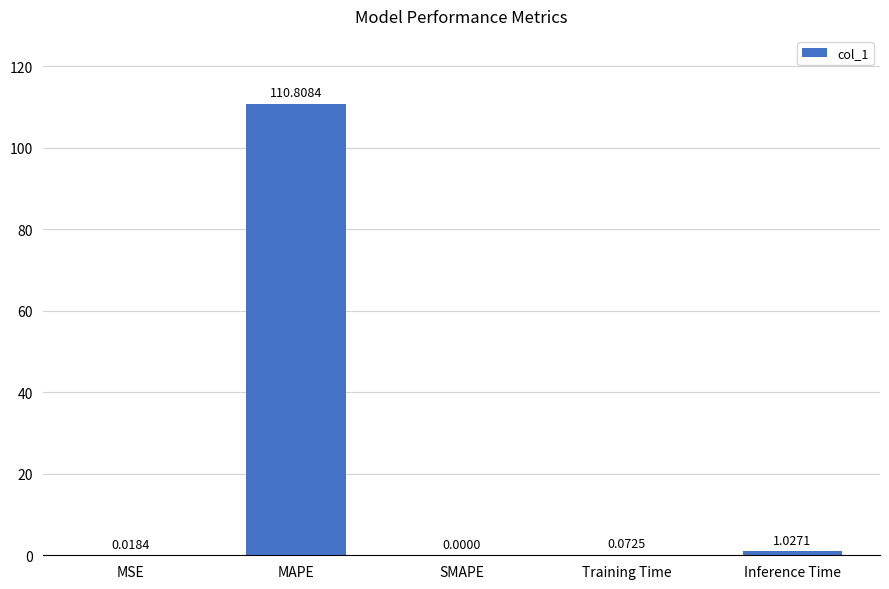

What is the sum of the values at SMAPE and MAPE?

110.8